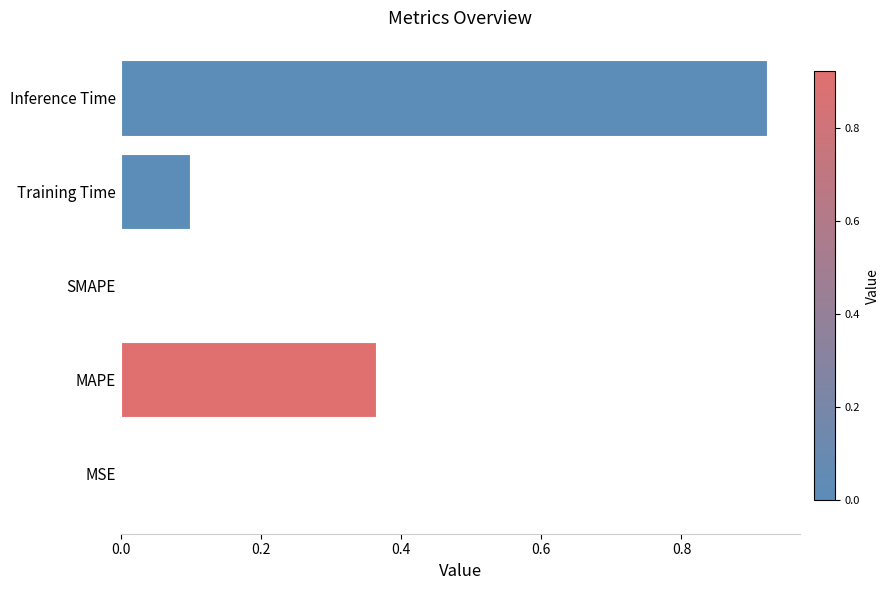

True or false: the data shows 0.4 at SMAPE.

False